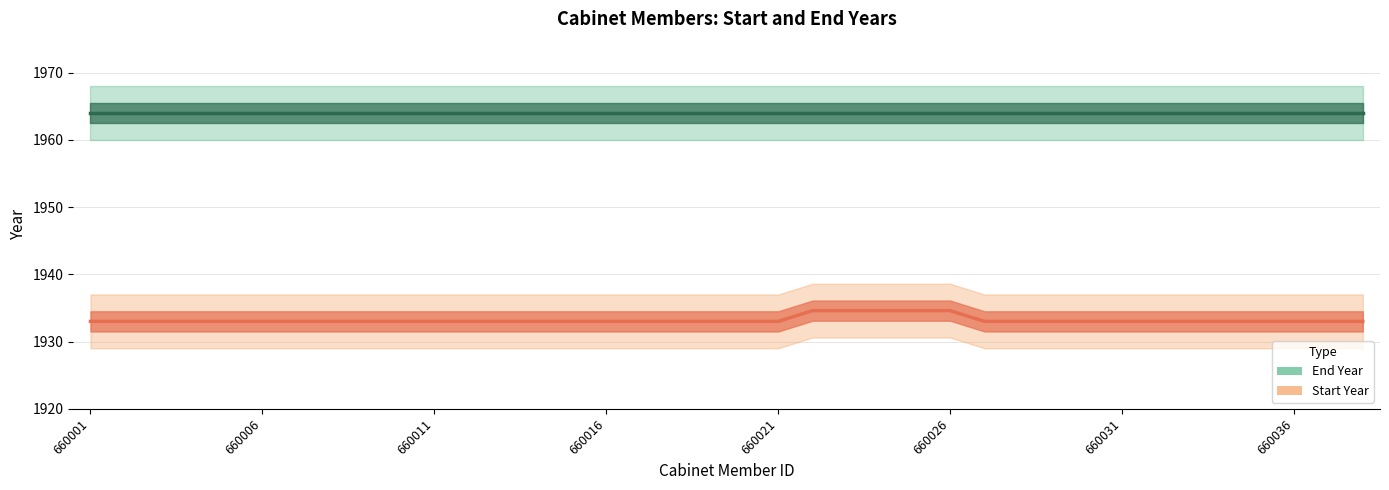

Rank the categories by End Year value from lowest to highest.

660001, 660002, 660003, 660004, 660005, 660006, 660007, 660008, 660009, 660010, 660011, 660012, 660013, 660014, 660015, 660016, 660017, 660018, 660019, 660020, 660021, 660022, 660023, 660024, 660025, 660026, 660027, 660028, 660029, 660030, 660031, 660032, 660033, 660034, 660035, 660036, 660037, 660038